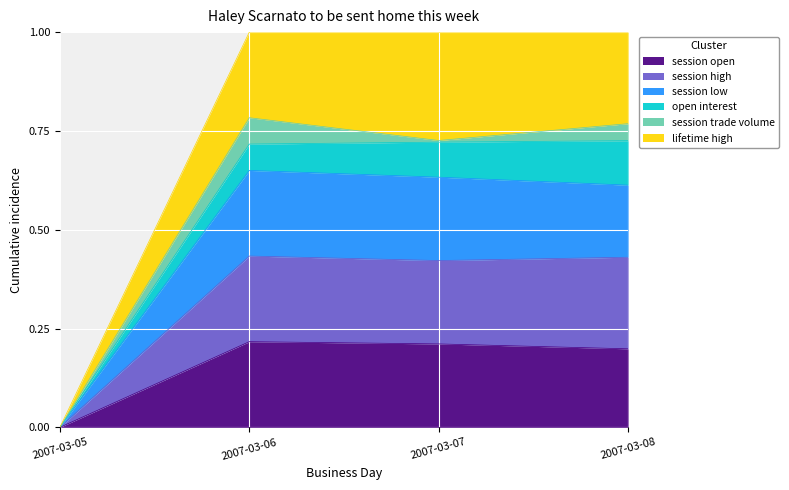

What is the total value across all series at 2007-03-08?

1.0